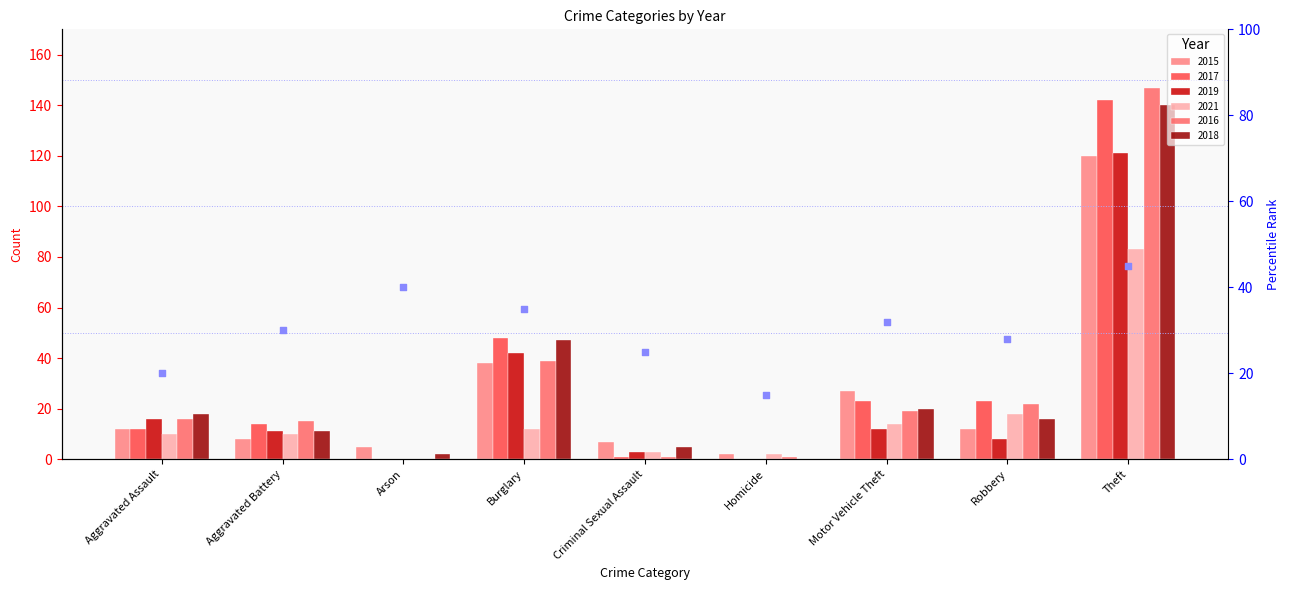

Which has a higher value, Homicide or Aggravated Battery?

Aggravated Battery